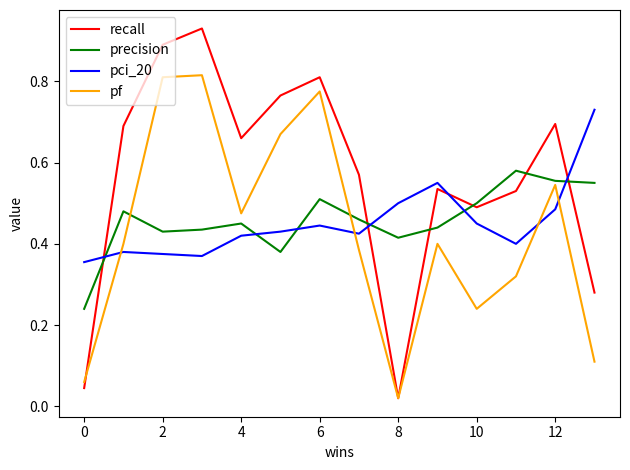

What are all the series names shown in the legend?

recall, precision, pci_20, pf